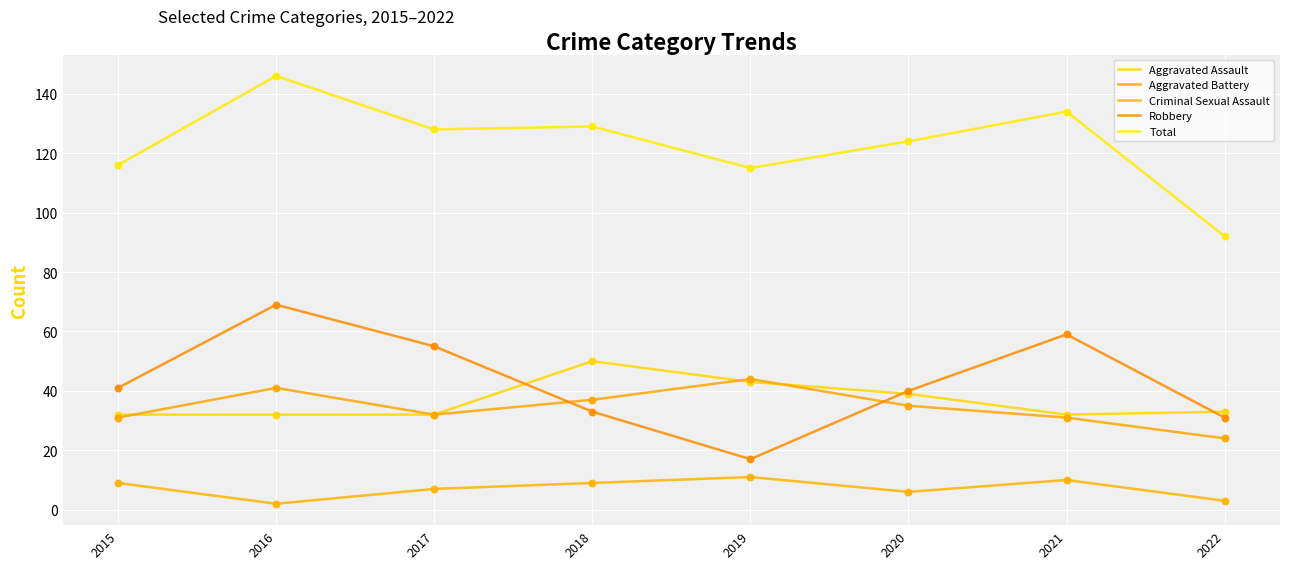

What are all the series names shown in the legend?

Aggravated Assault, Aggravated Battery, Criminal Sexual Assault, Robbery, Total